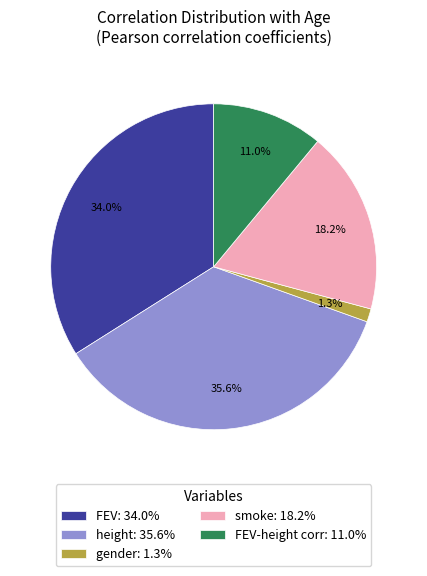

Combined, what portion of the pie is FEV-height corr: 11.0% and FEV: 34.0%?

45.0%